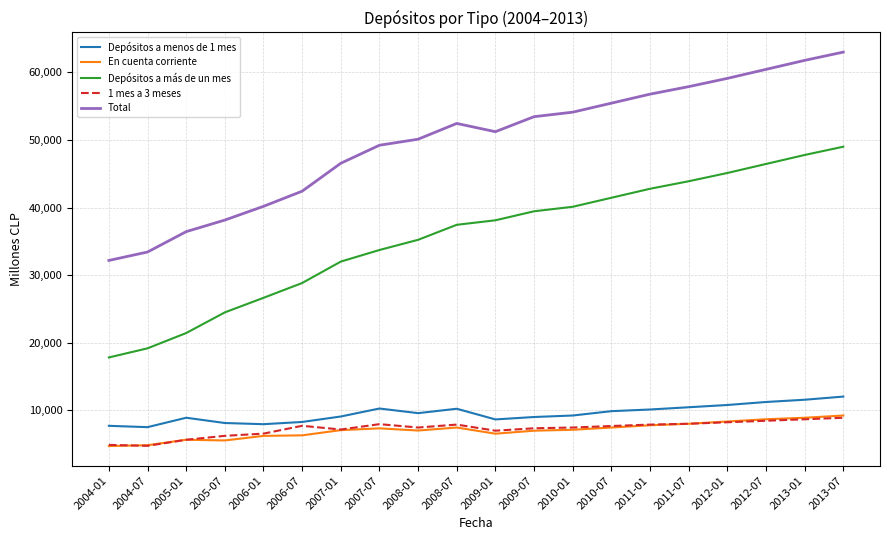

What is the difference between the highest and lowest values at 2013-07?

54111